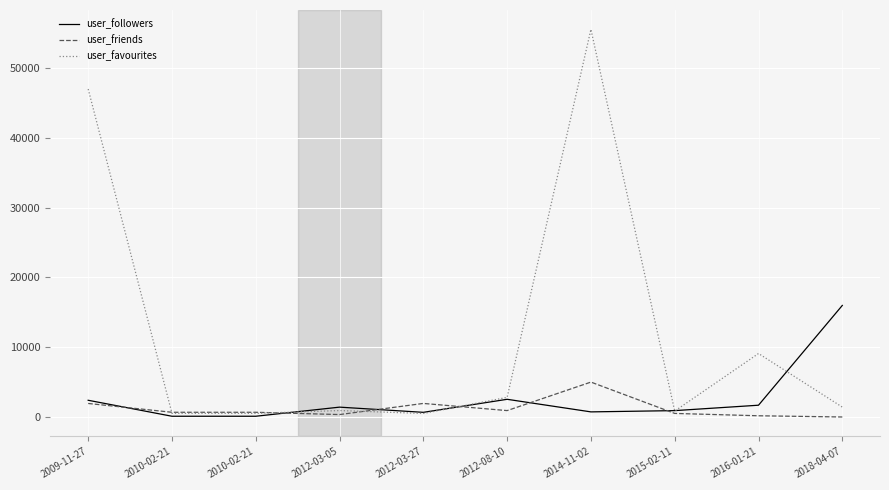

How many lines are shown in the chart?

3